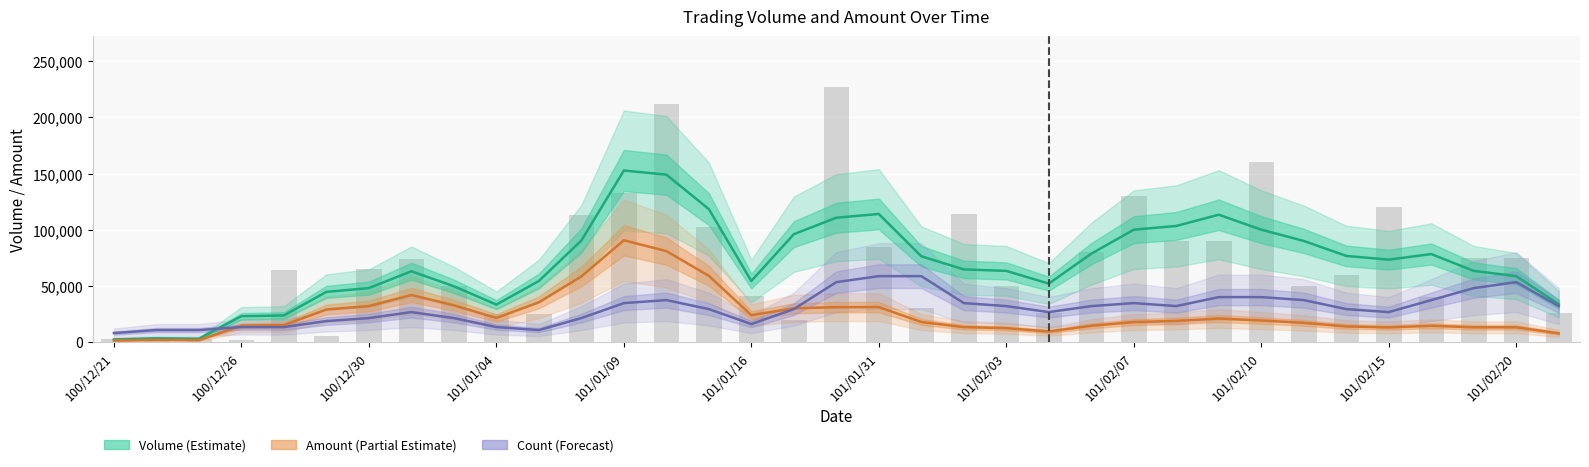

What is the average value of the Volume (Estimate) series?

70266.7